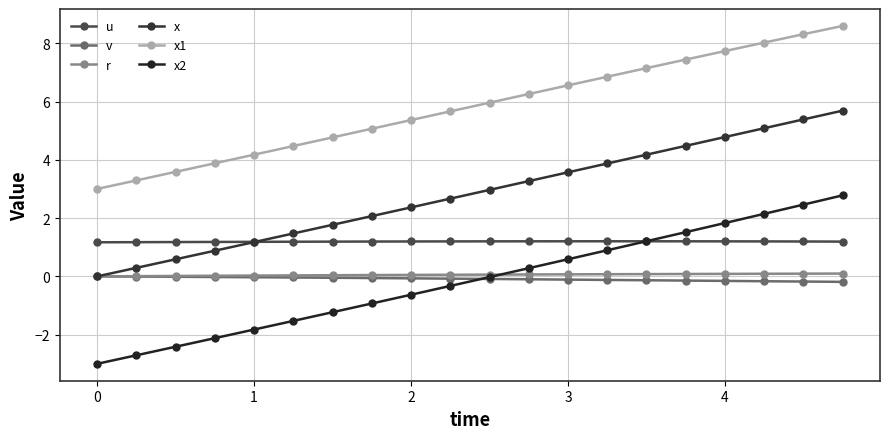

What are all the series names shown in the legend?

u, v, r, x, x1, x2